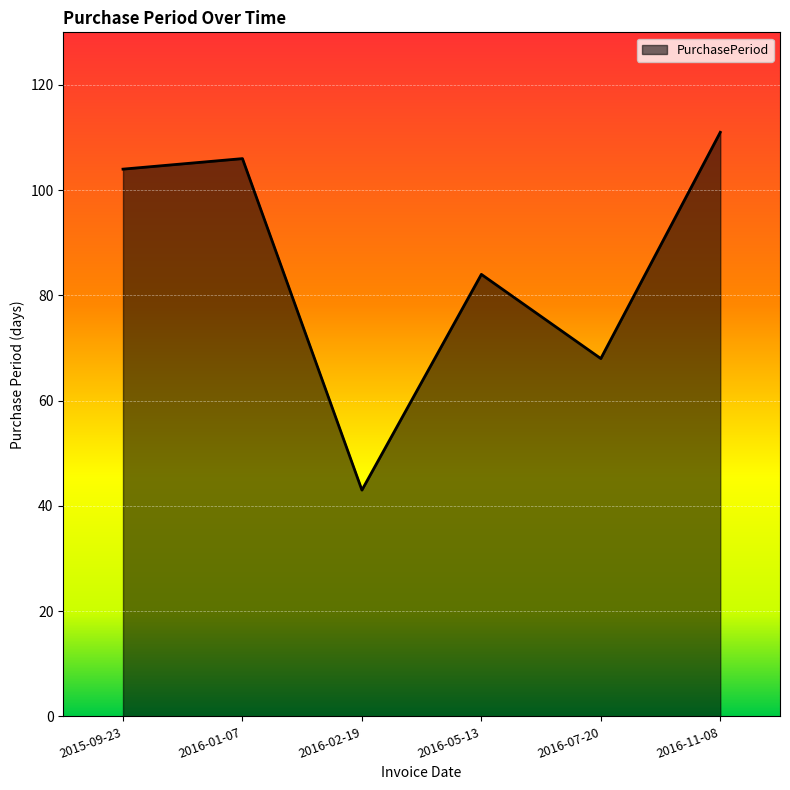

Which has a higher value, 2016-01-07 or 2016-05-13?

2016-01-07